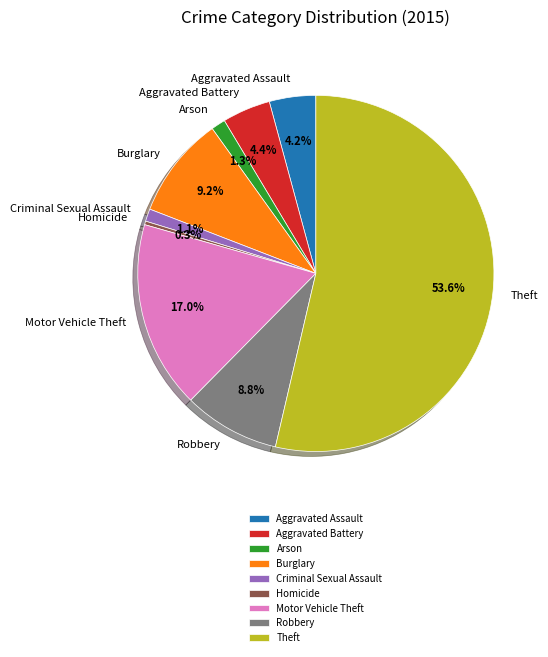

To the nearest percent, what portion does Motor Vehicle Theft represent?

17%